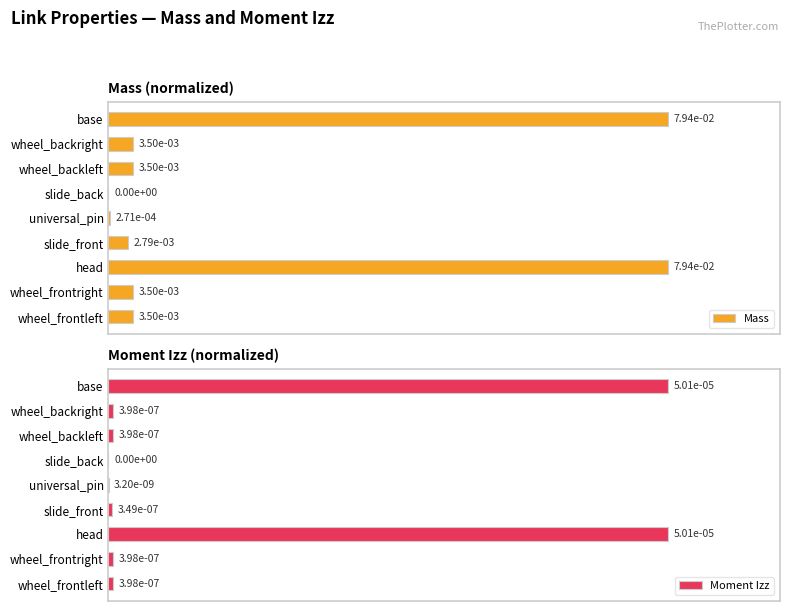

What are all the series names shown in the legend?

Mass, Moment Izz